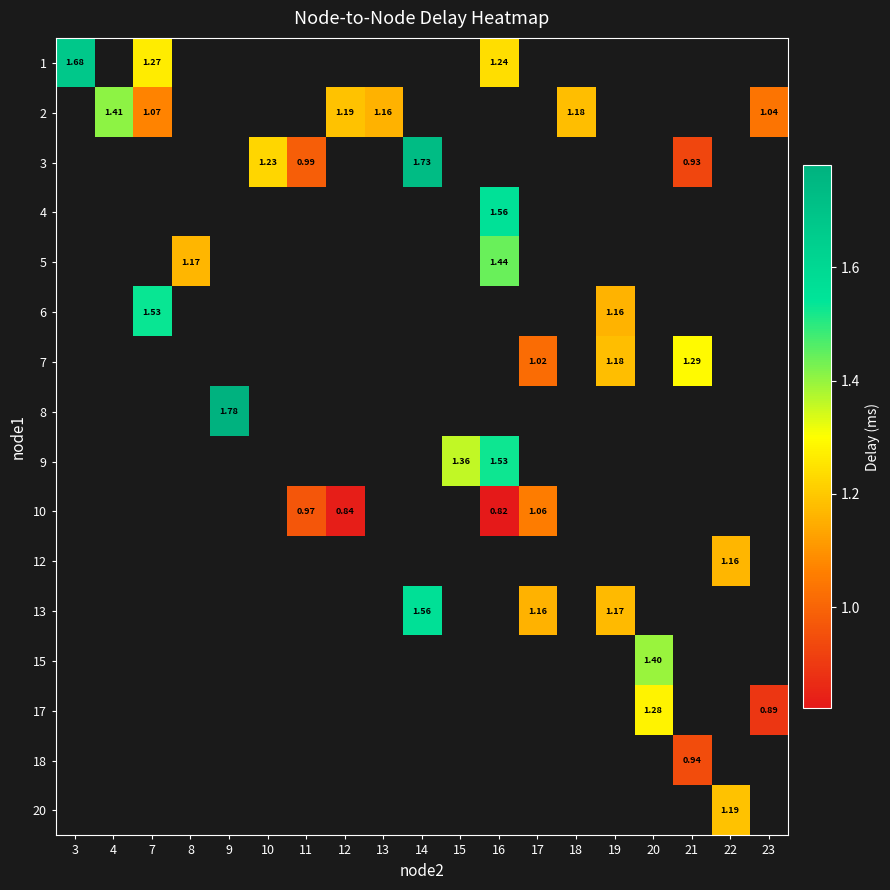

At which category does the chart reach its minimum across all series?

16